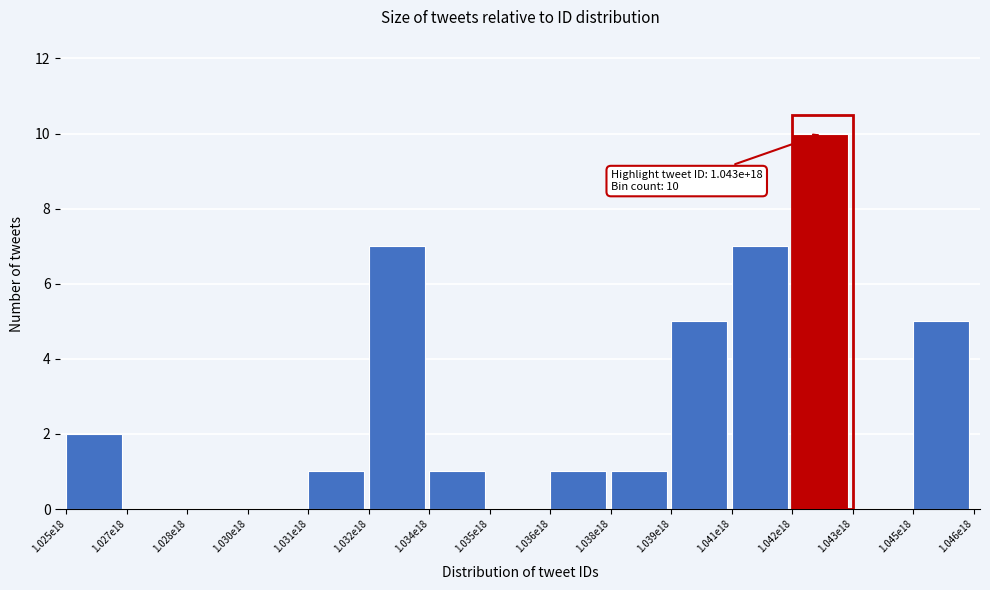

Reading left to right, what are all the values shown in this chart?

1.025e18=2	1.027e18=0	1.028e18=0	1.030e18=0	1.031e18=1	1.032e18=7	1.034e18=1	1.035e18=0	1.036e18=1	1.038e18=1	1.039e18=5	1.041e18=7	1.042e18=10	1.043e18=0	1.045e18=5